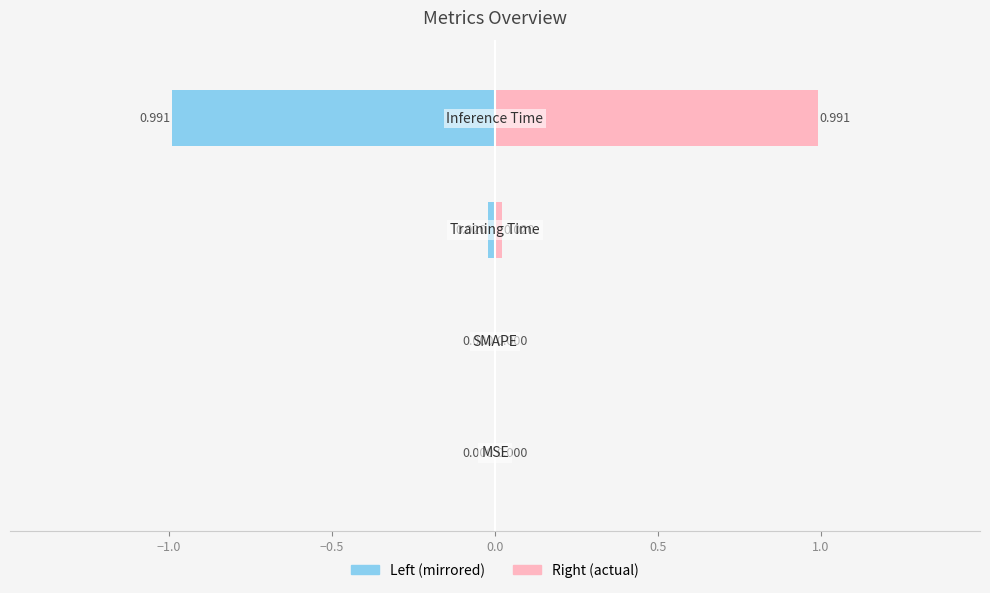

Which category has the highest value across all series?

Inference Time